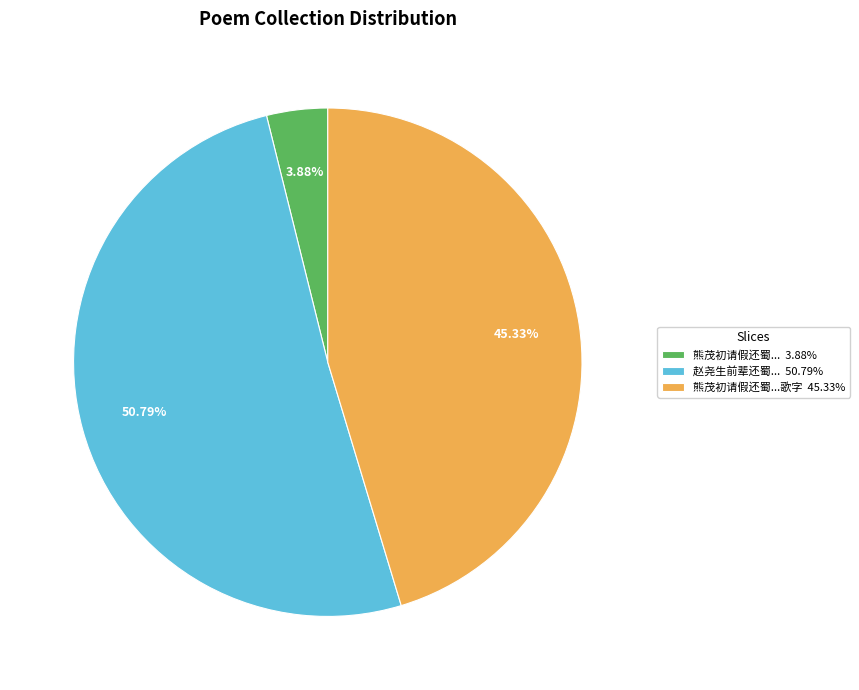

Between 熊茂初请假还蜀...歌字 45.33% and 赵尧生前辈还蜀... 50.79%, which is larger?

赵尧生前辈还蜀... 50.79%